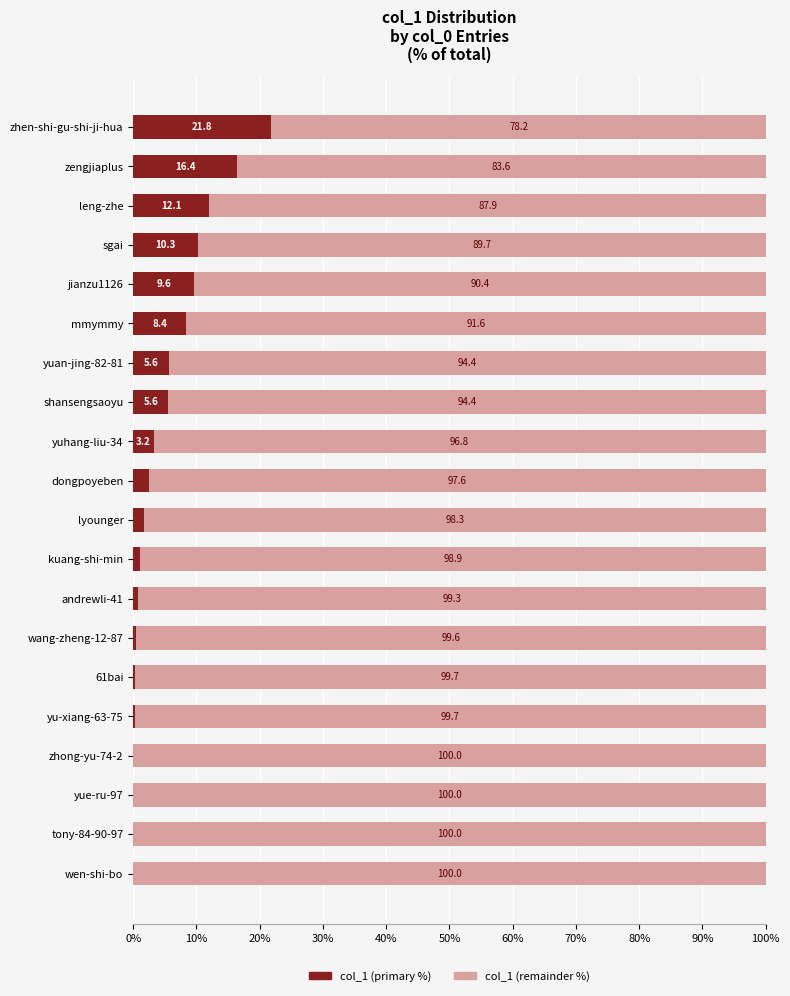

What is the total value across all series at yu-xiang-63-75?

100.0